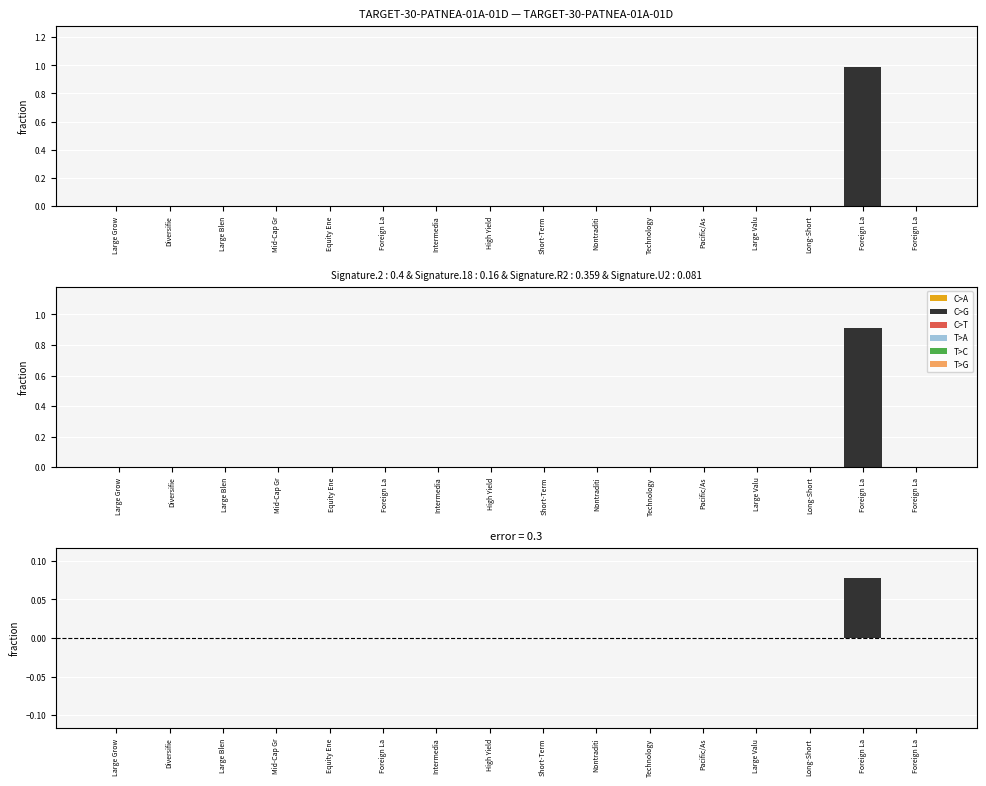

Is it true that Minimum Investment equals 0.0 at Equity Ene?

False